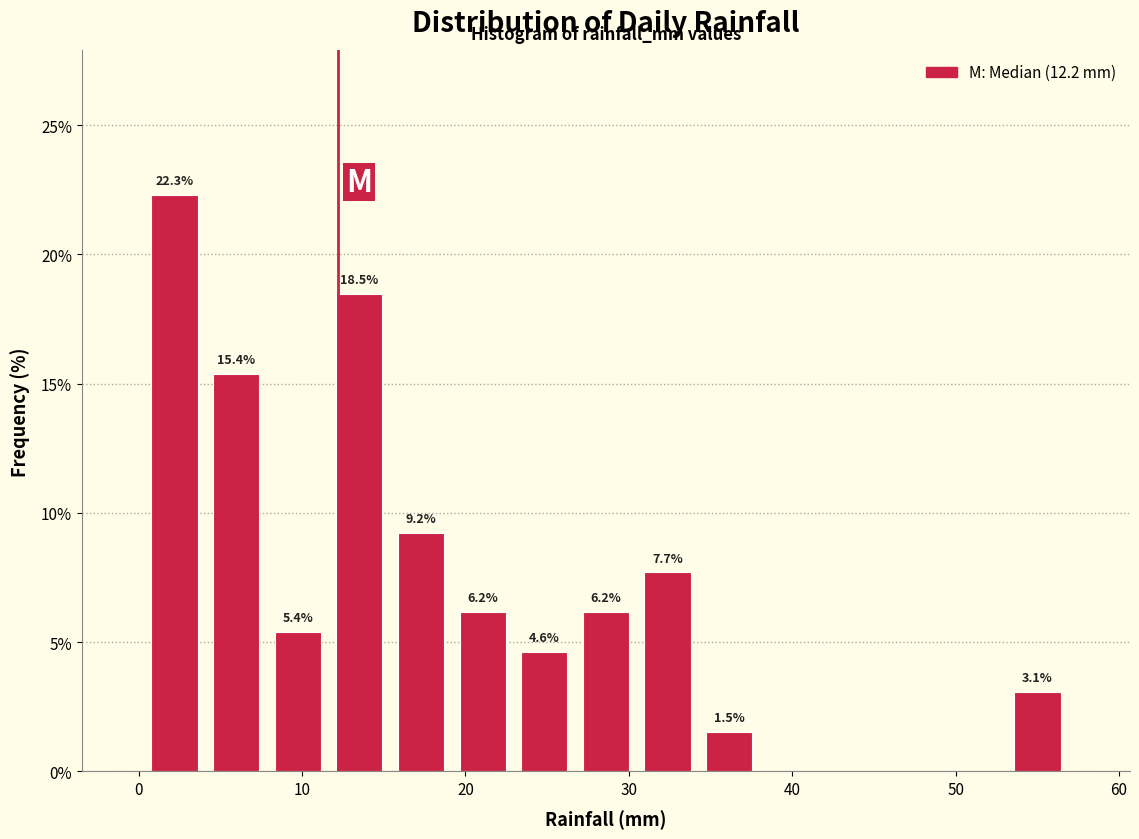

Read against the x-axis, roughly where is the centre of the tallest bar?

2